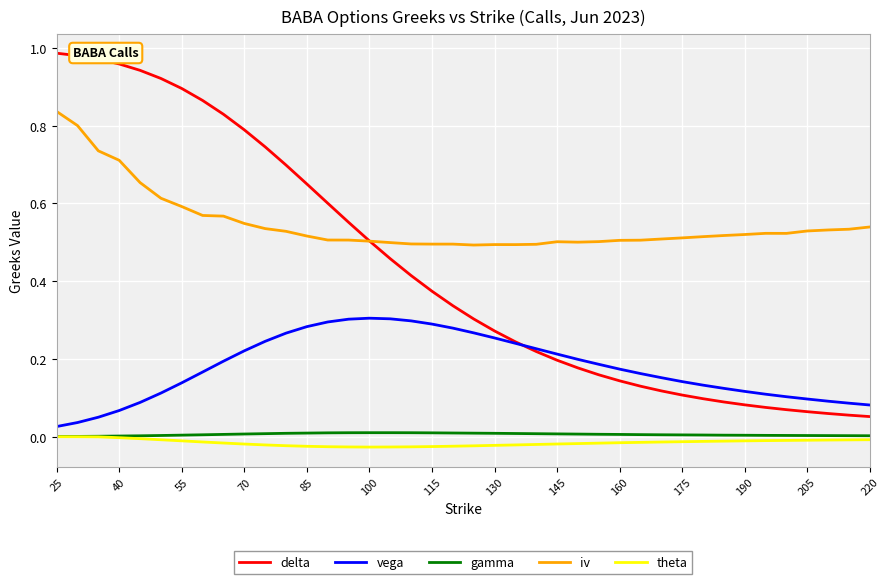

What is the sum of all vega values?

7.1